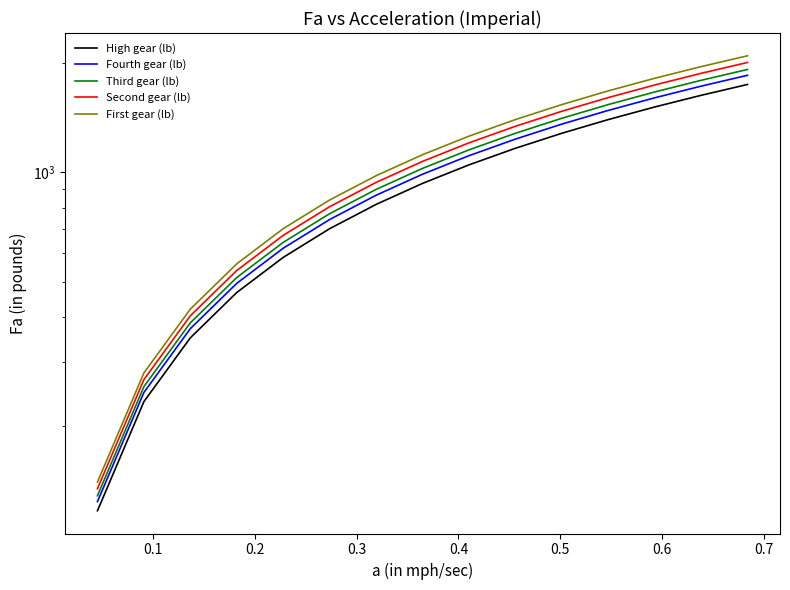

Does the chart display data point markers on the line(s)?

No